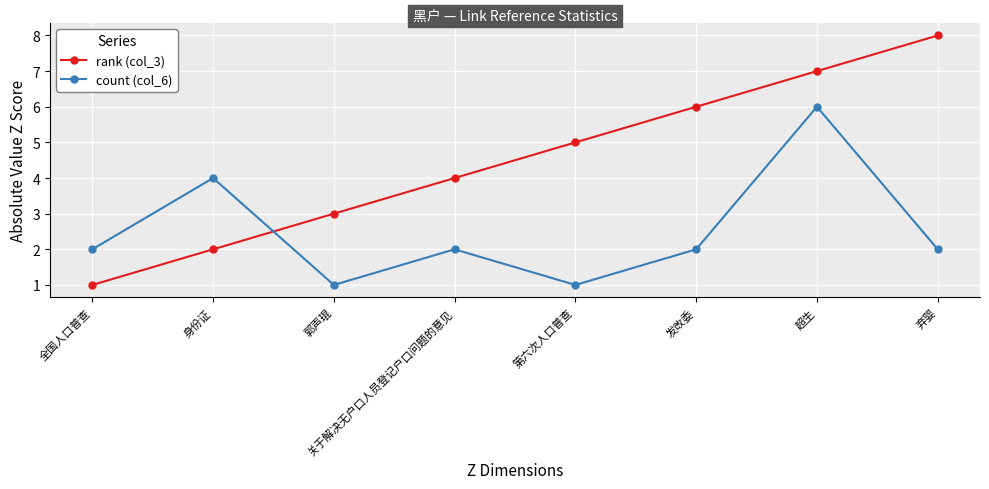

Is it true that rank (col_3) equals 12 at 超生?

False